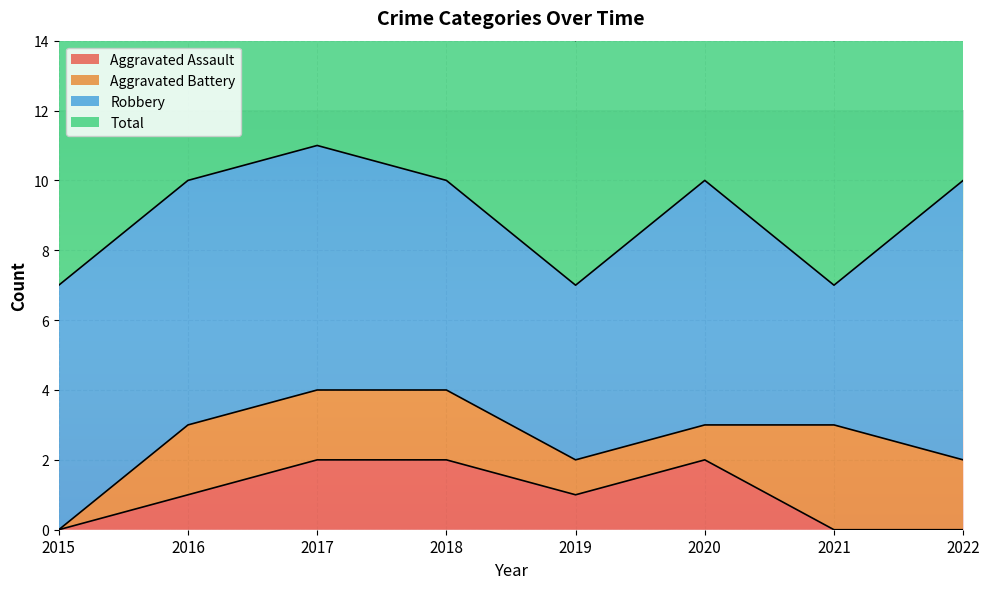

What is the difference between the second highest and minimum values in the Total series?

3